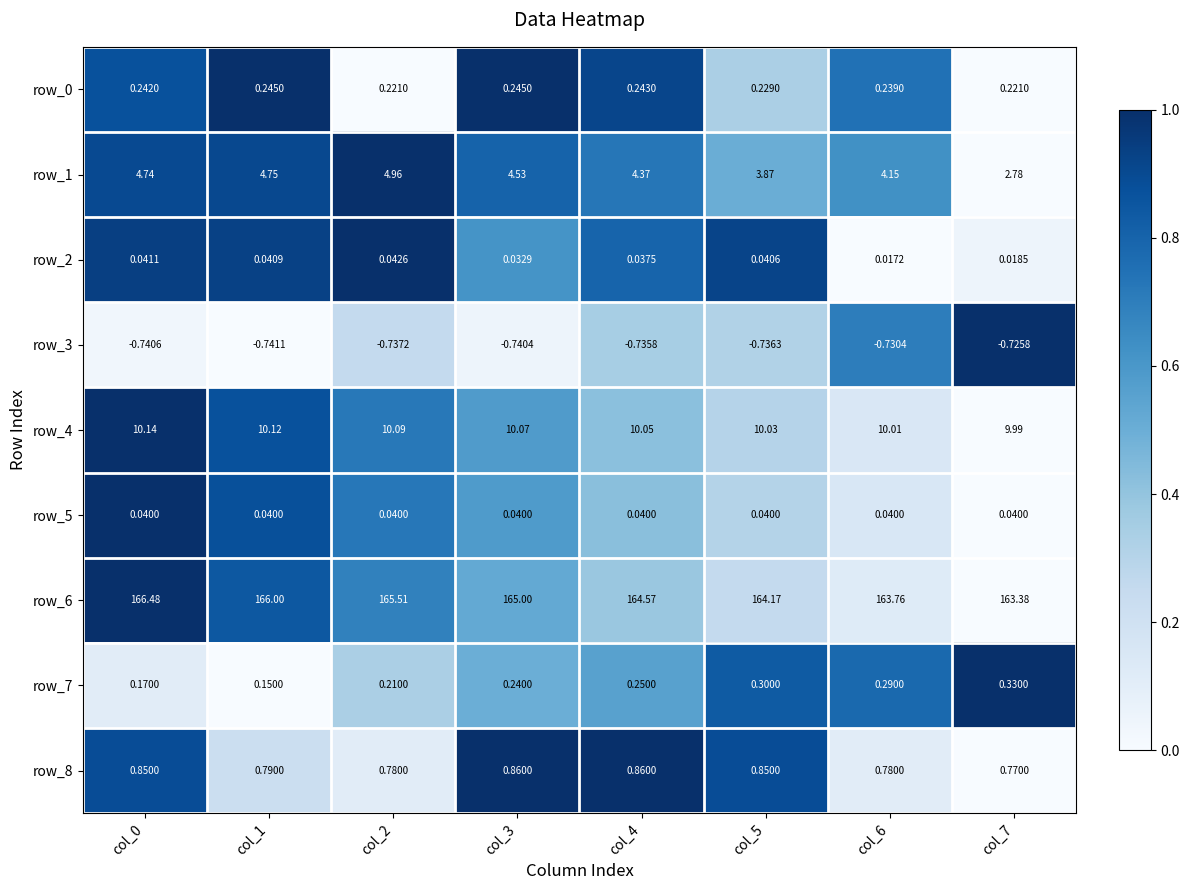

The row_8 series shows 0.5 at col_5. True or false?

False